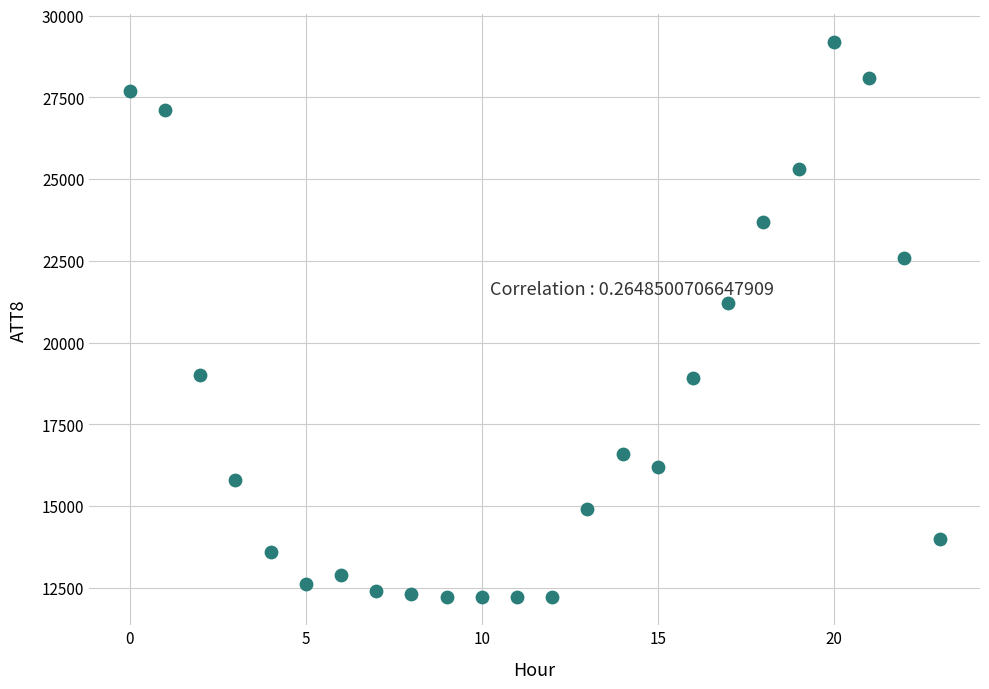

What Y value in the scatter plot is closest to 20700?

21200